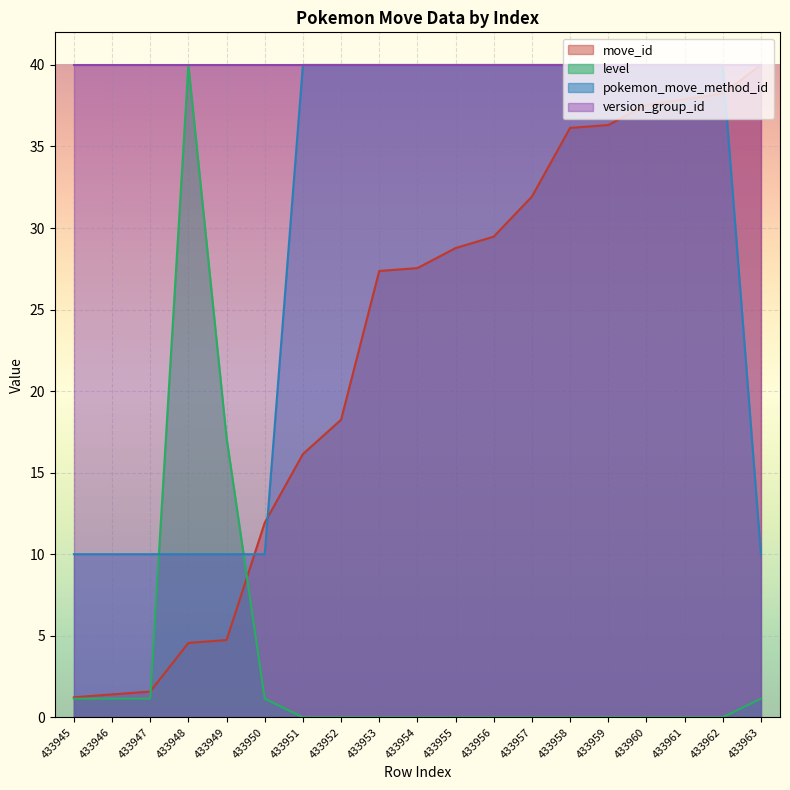

How many values in the move_id series exceed 27?

11